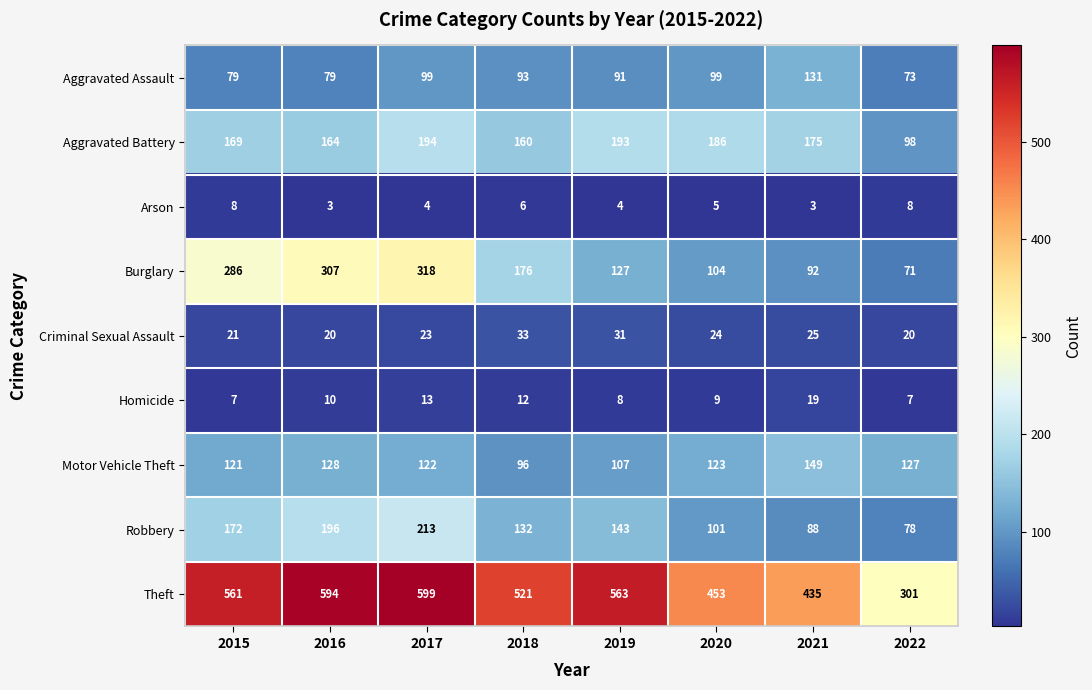

What is the minimum value shown in the chart?

3